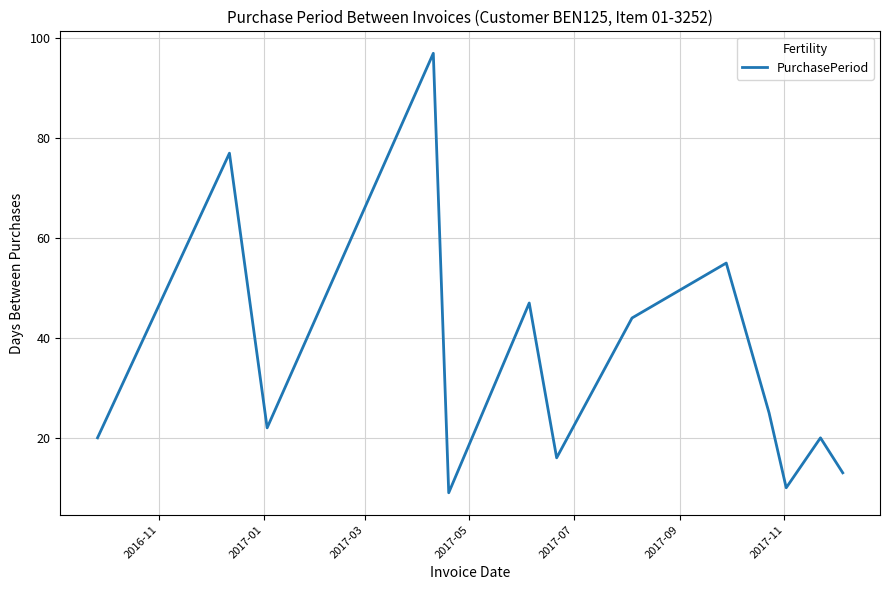

What is the maximum value shown in the chart?

97